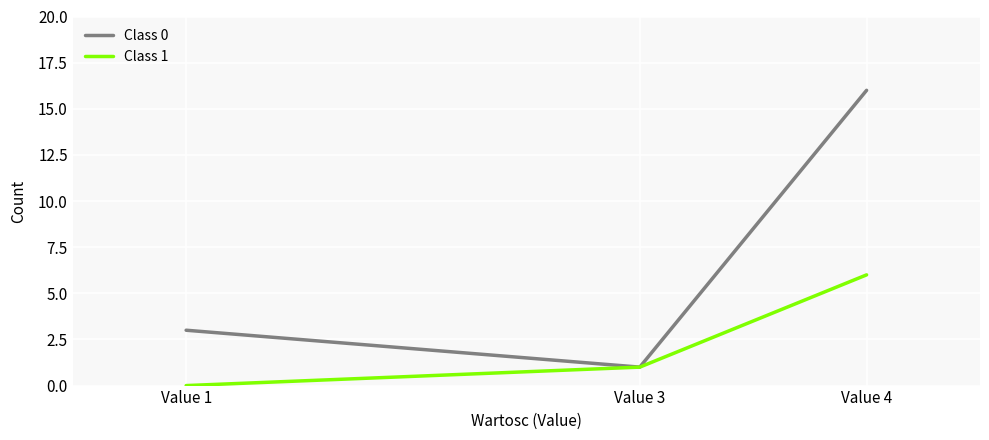

The Class 1 series shows -3 at Value 1. True or false?

False